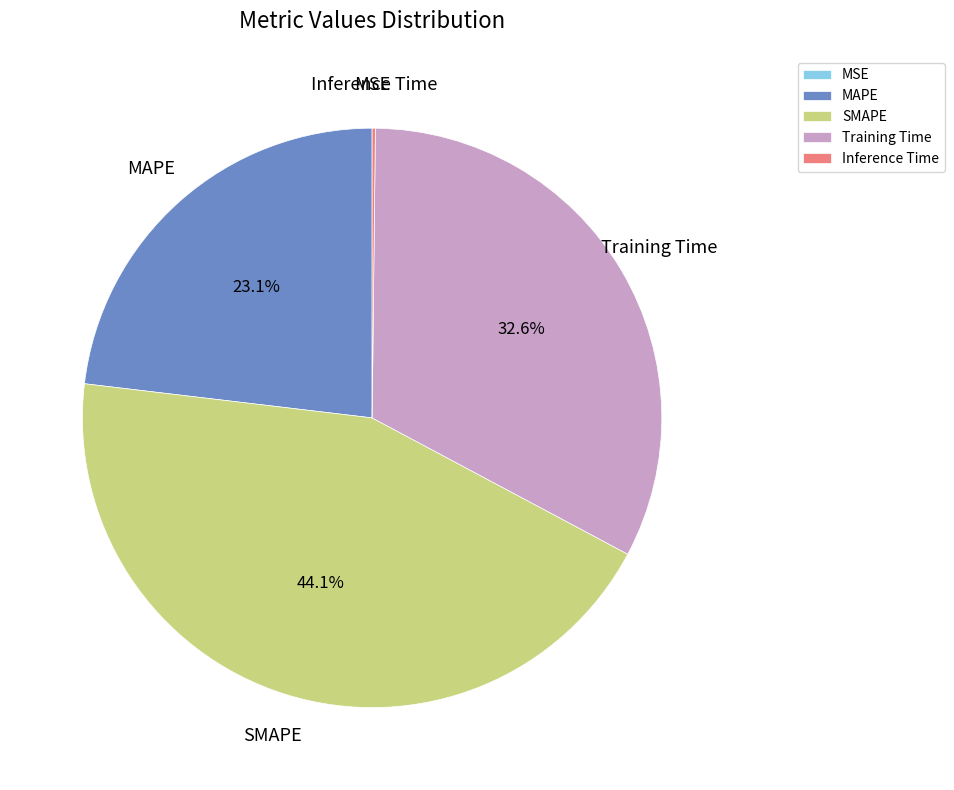

To the nearest percent, what percentage of the pie is MAPE?

23%